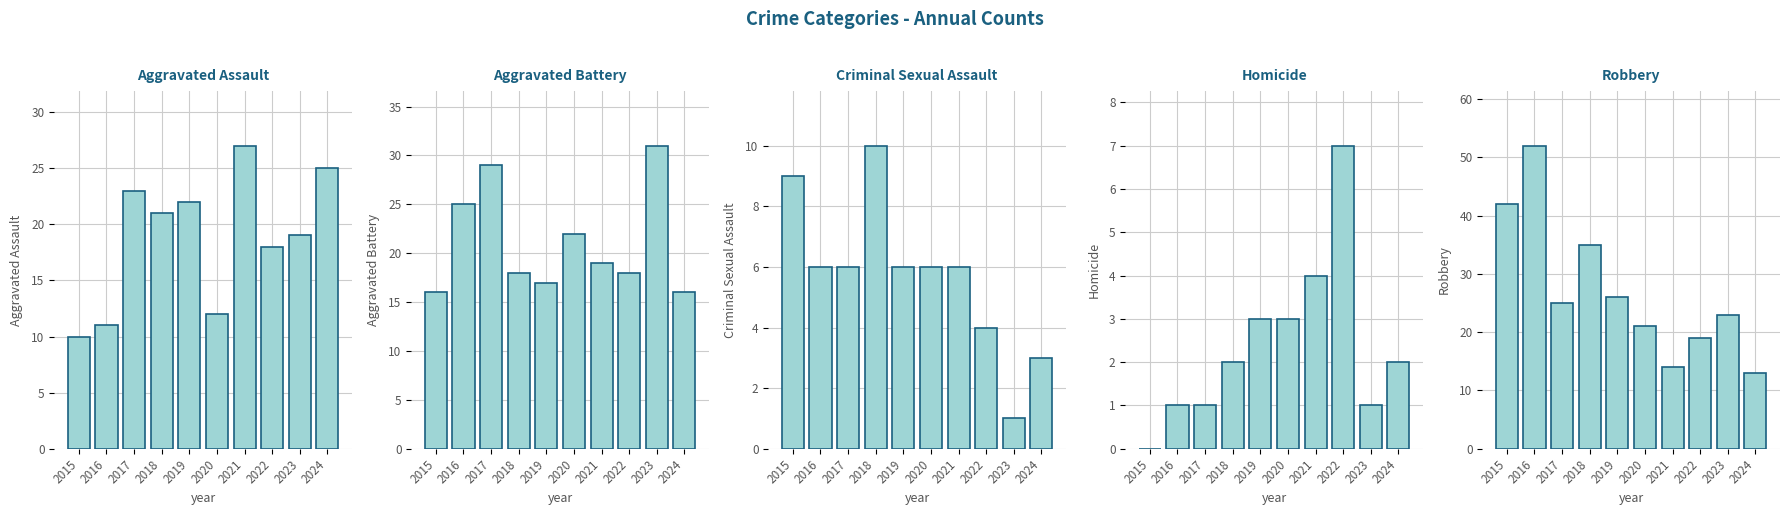

At how many categories does at least one series exceed 8?

10